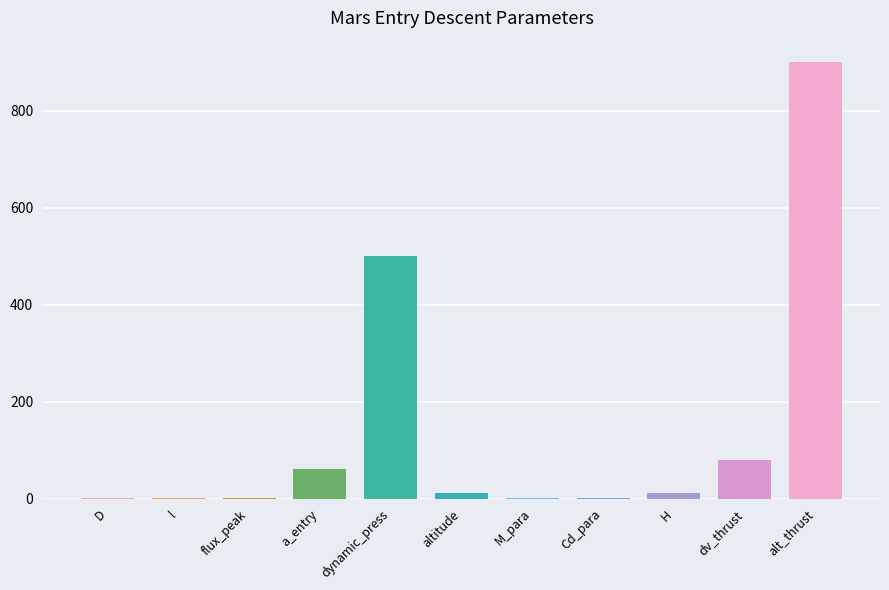

What is the average value?

142.5